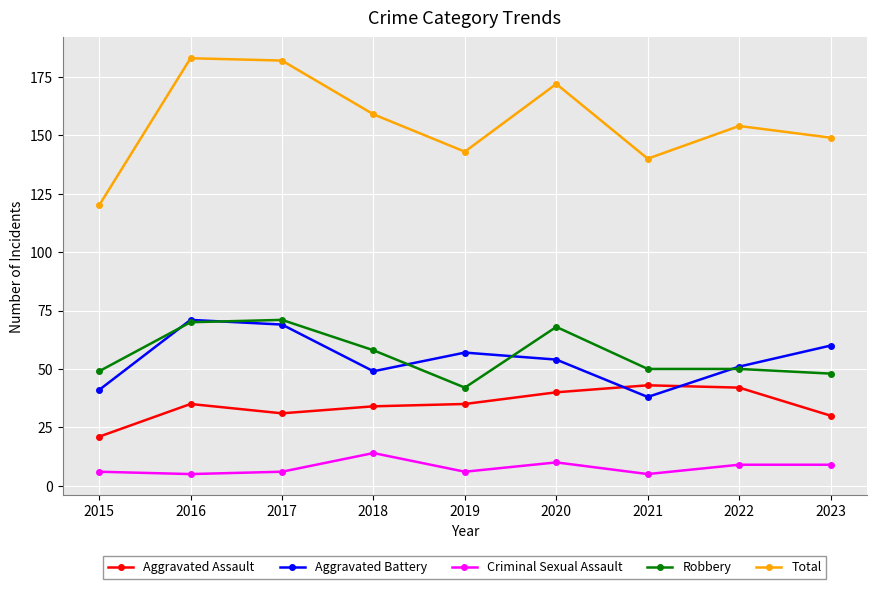

What is the spread (max minus min) of values at 2023?

140